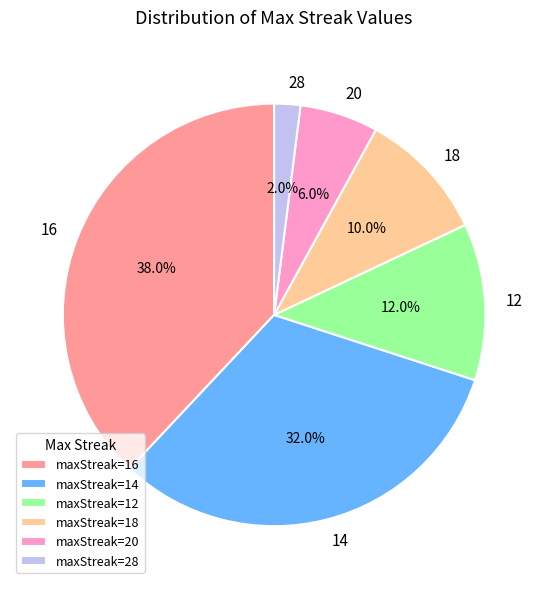

What percentage do 12 and 18 together represent?

22.0%